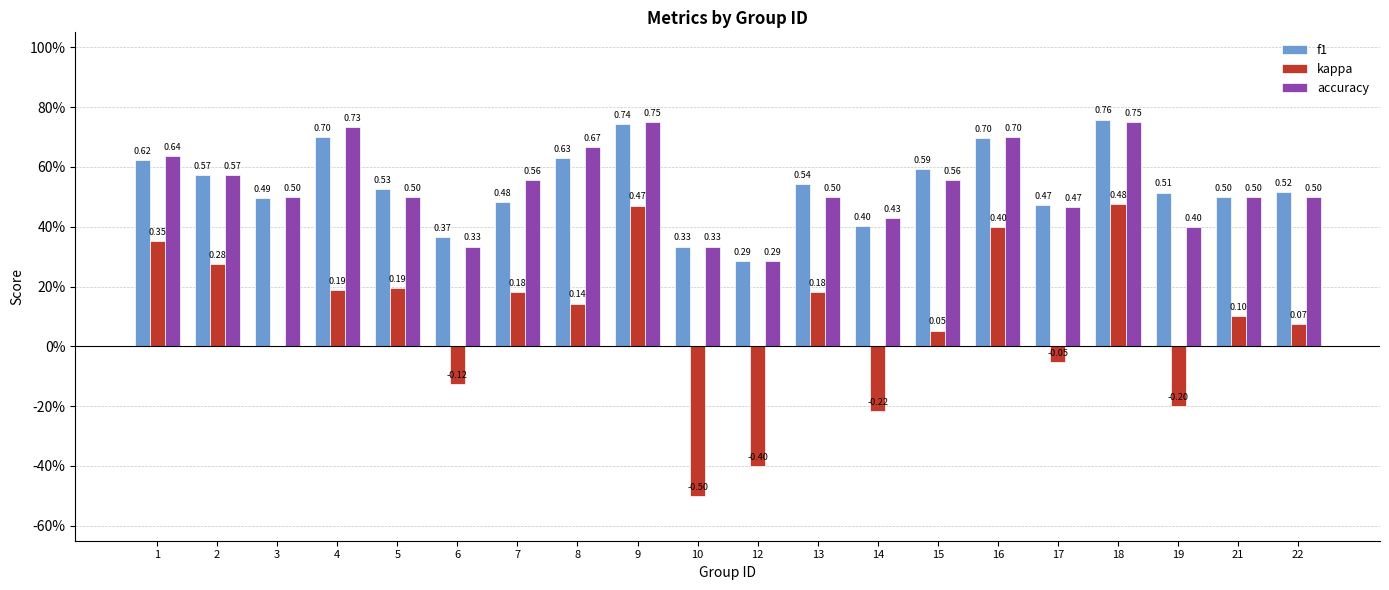

What is the difference between the second highest and minimum values in the kappa series?

1.0